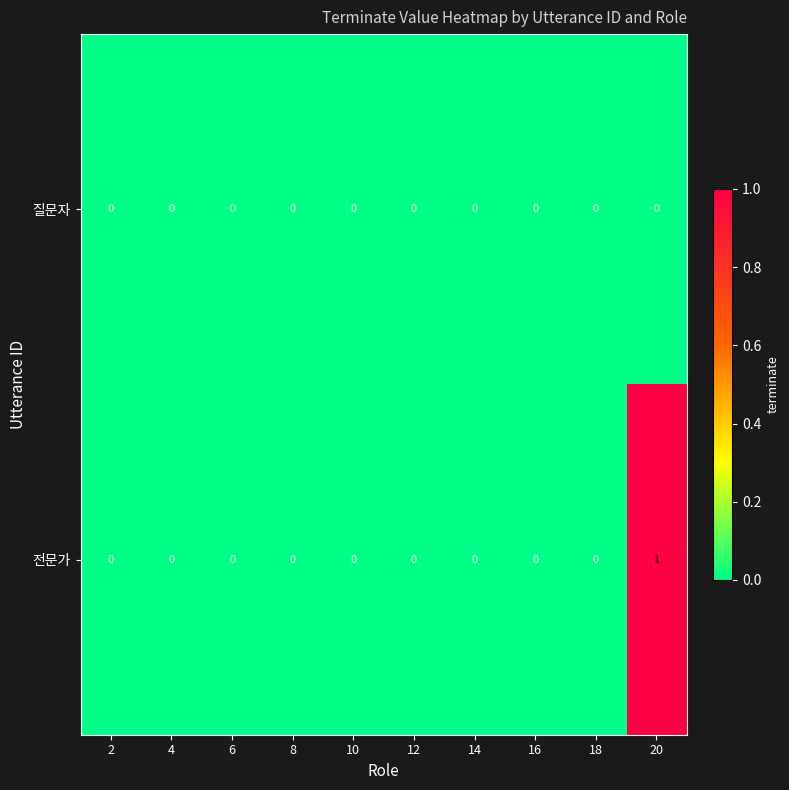

At which label does 전문가 reach its peak?

20